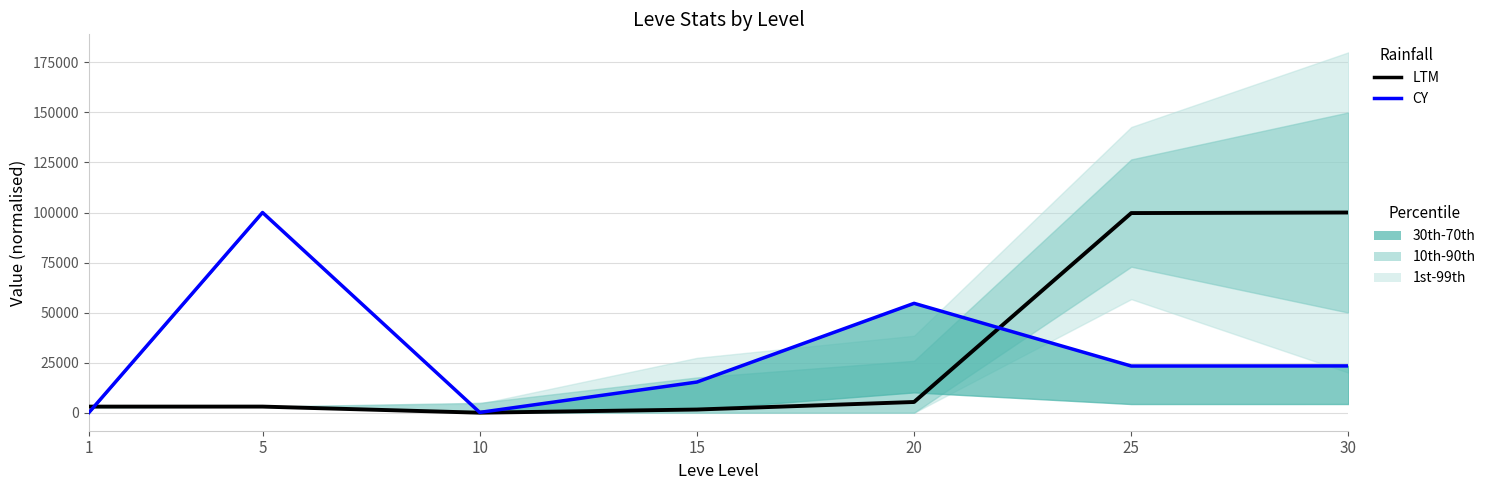

Which series has the largest range (max minus min)?

LTM